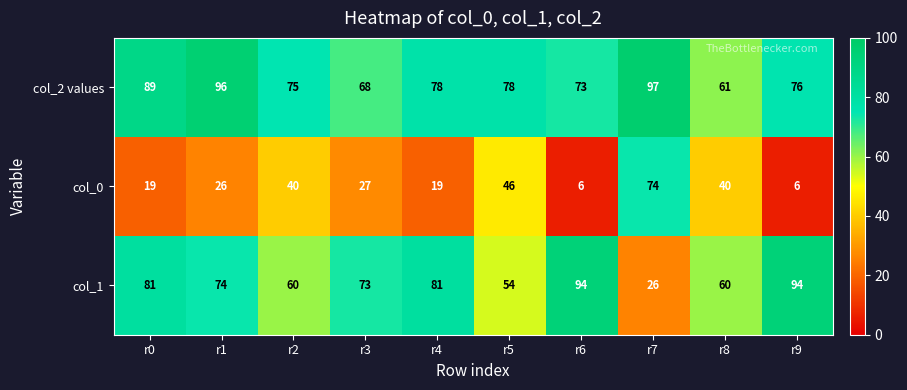

What value does the col_2 values series have at r1, to the nearest 5?

95